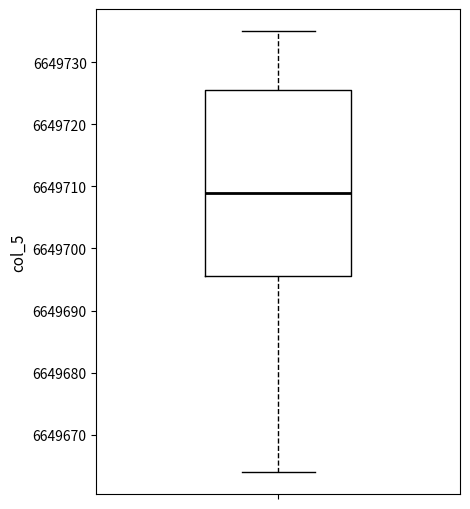

Where does the lower whisker of the box end on the y-axis? The values are not printed on the chart, so give them approximately, as read against the axis.

6649664